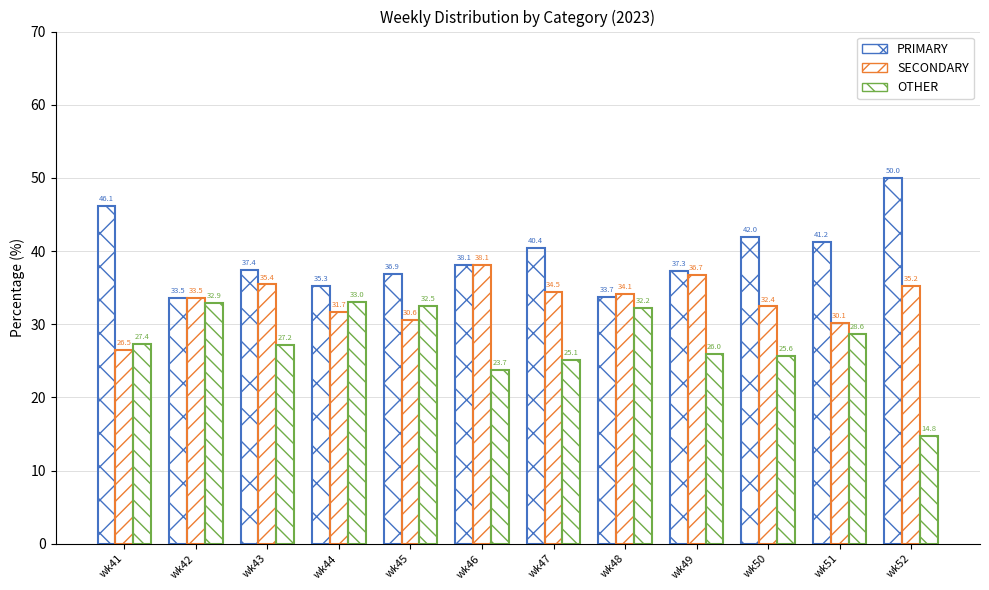

What is the sum of the SECONDARY values at wk42 and wk52?

68.7